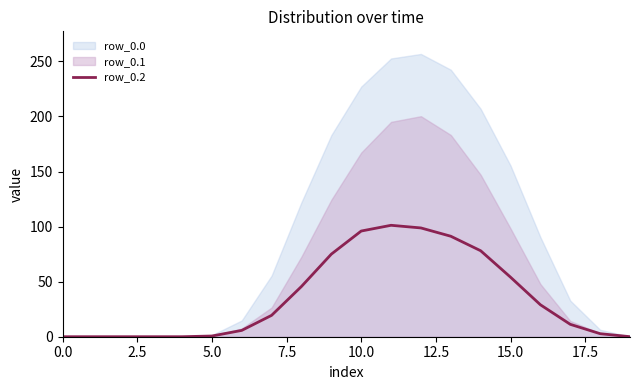

True or false: row_0.2 has a value of 35.7 at 0.0.

False